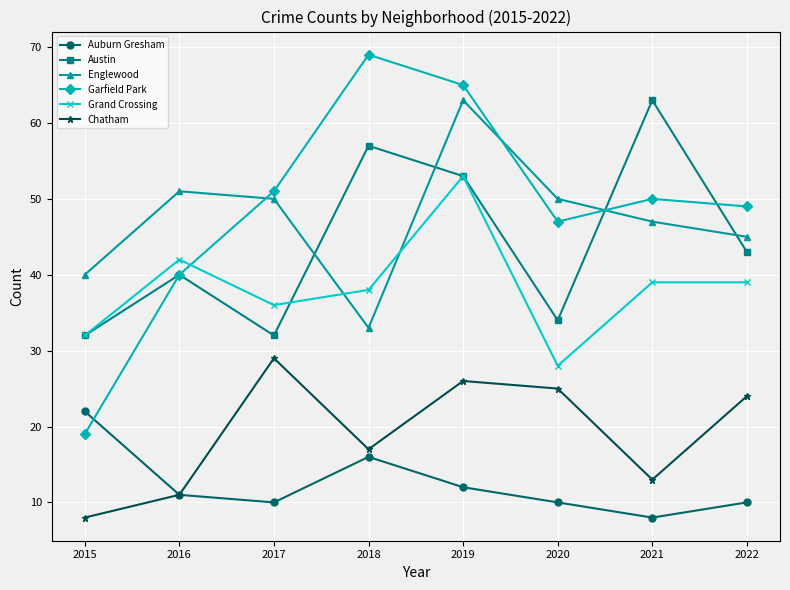

What is the smallest value displayed?

8